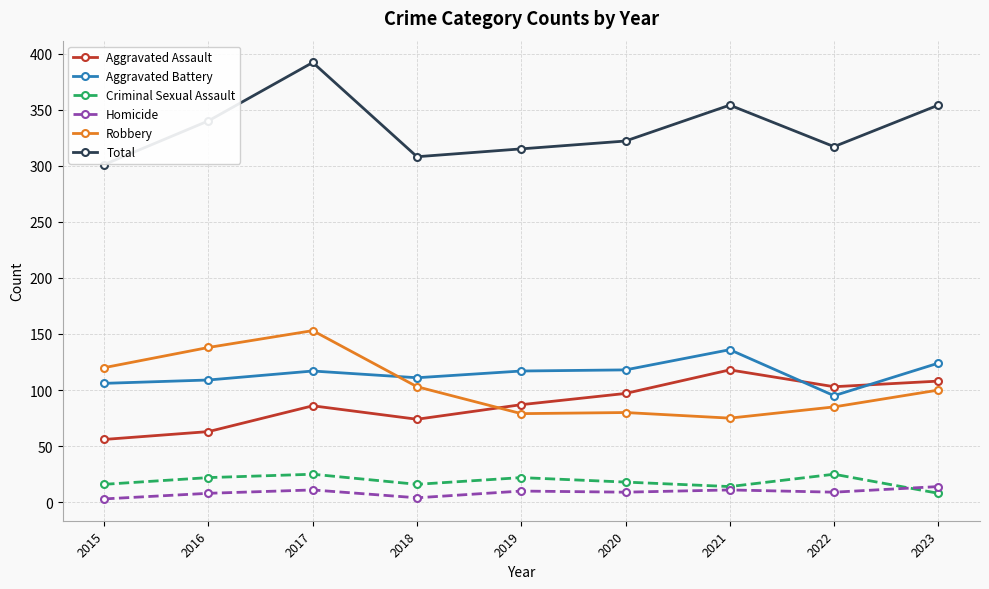

True or false: Robbery has more than 0 points higher than both neighbors.

True